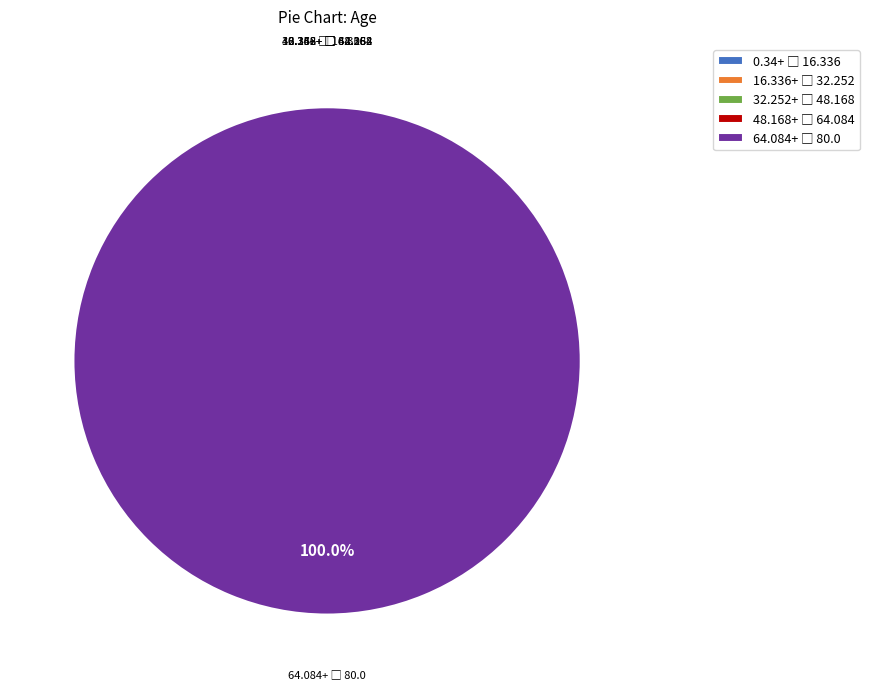

Is it true that 7 is 2% of the pie?

True